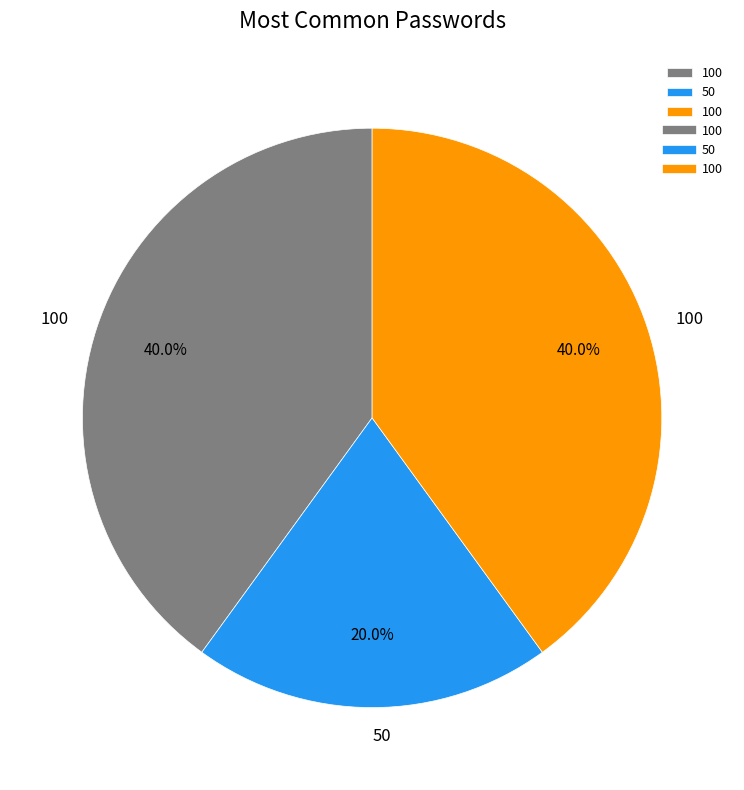

Is there a majority slice in this chart?

No